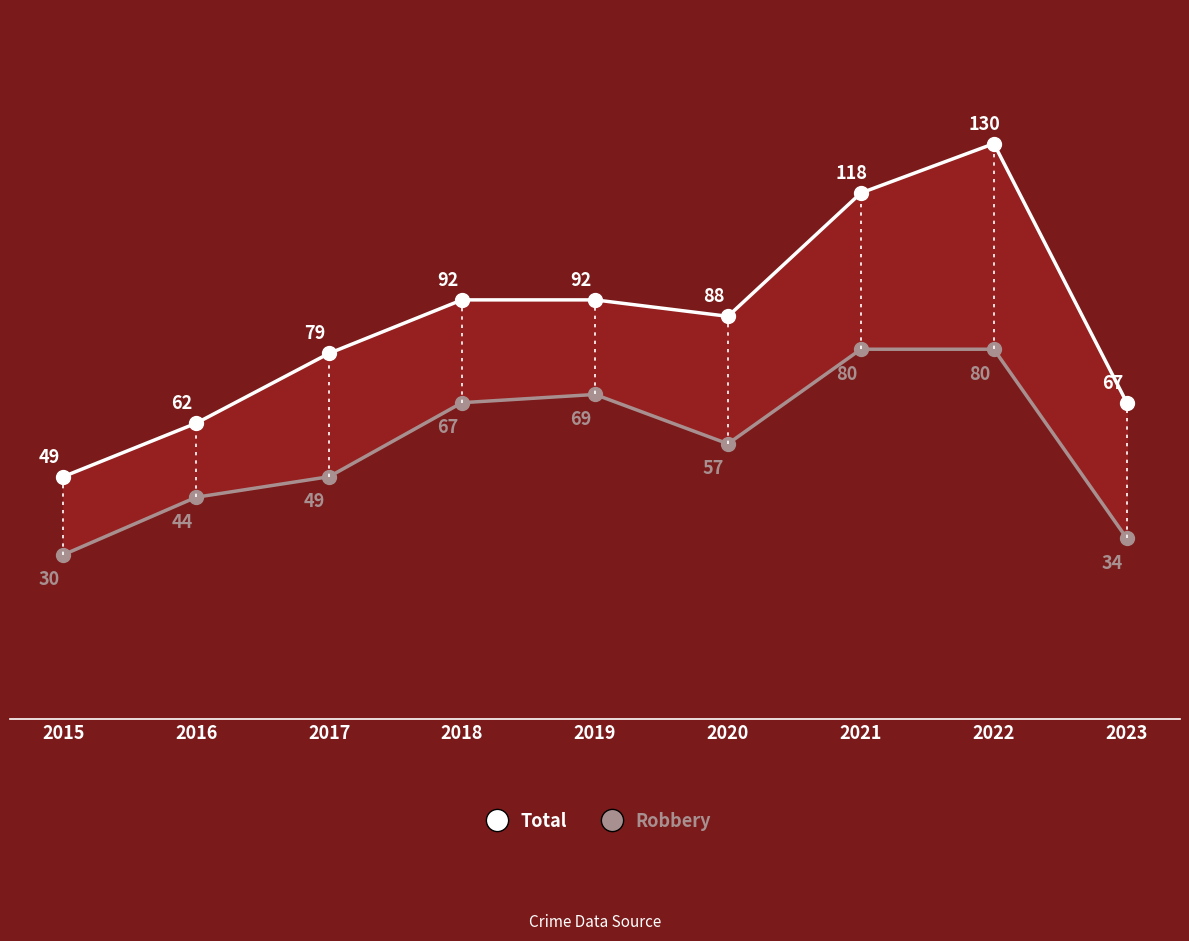

What is the difference between the highest and lowest values at 2016?

18